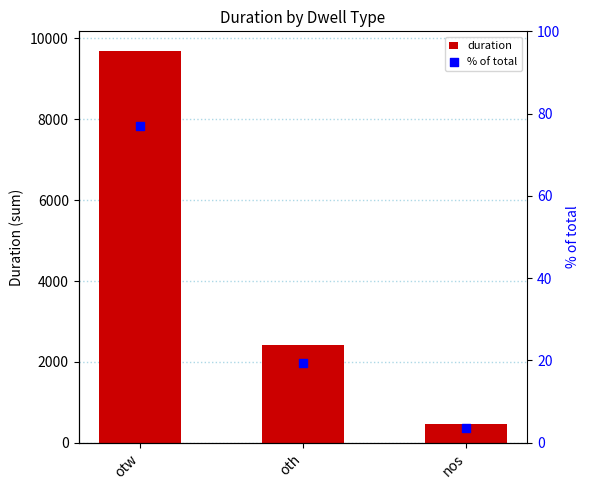

Which series has the largest total across all categories?

duration